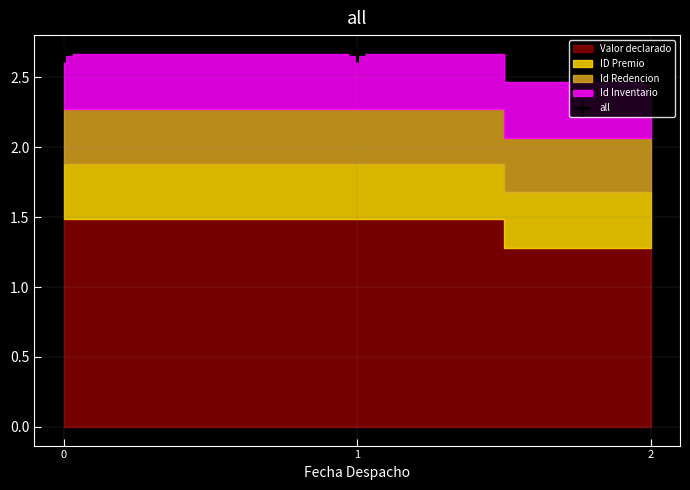

The value at 0 is 4.6. True or false?

False